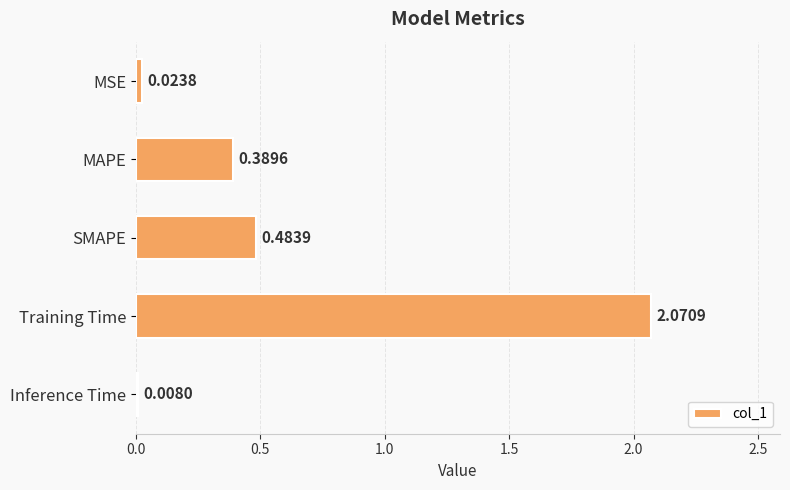

Where is the data nearest to the value 1?

SMAPE